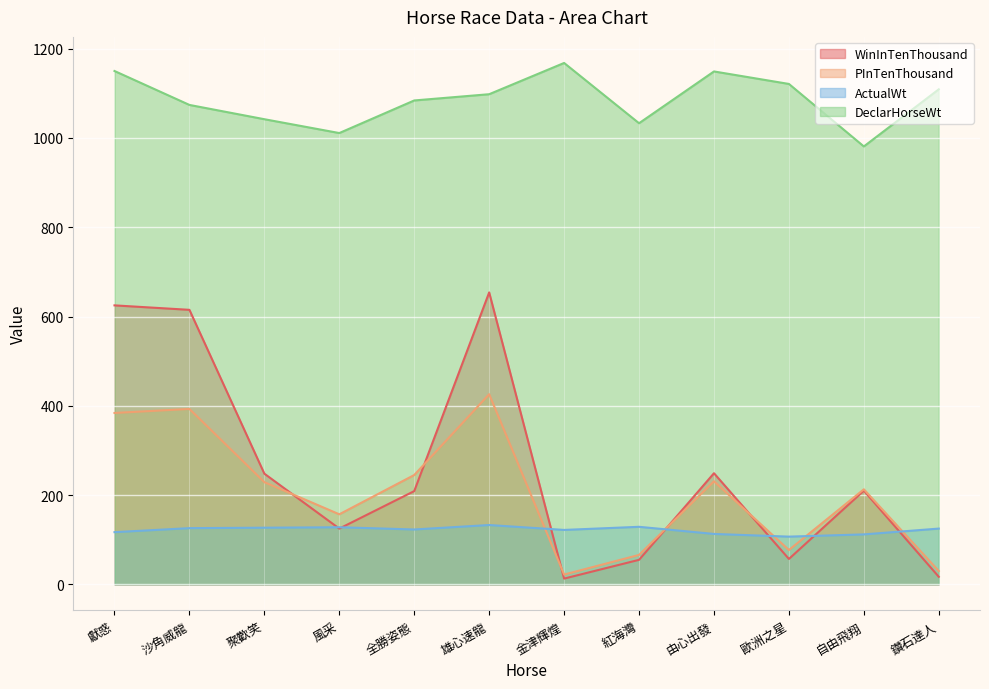

True or false: DeclarHorseWt has a value of 673 at 風采.

False